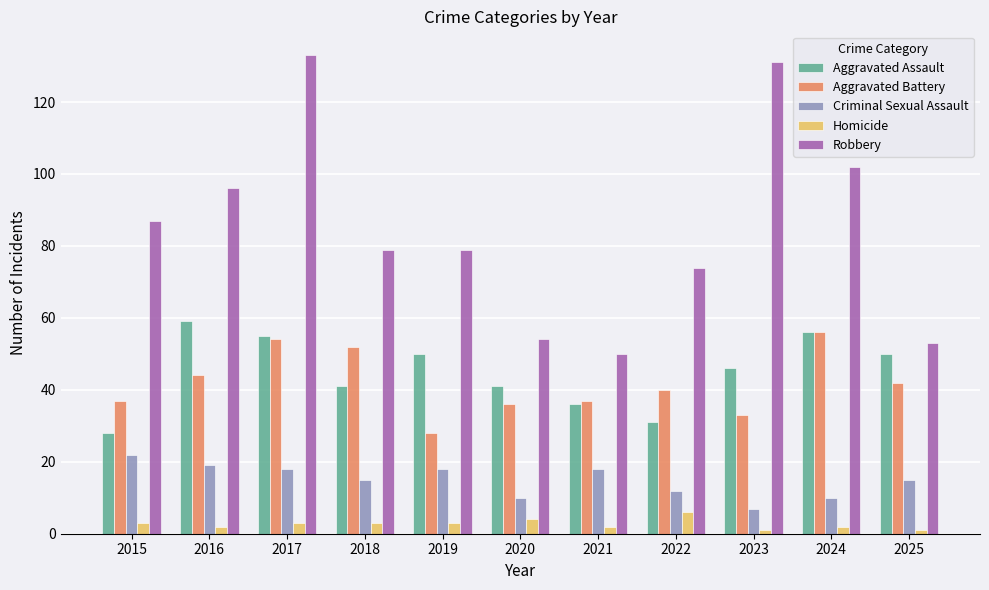

The value of Aggravated Battery at 2020 is 19. True or false?

False